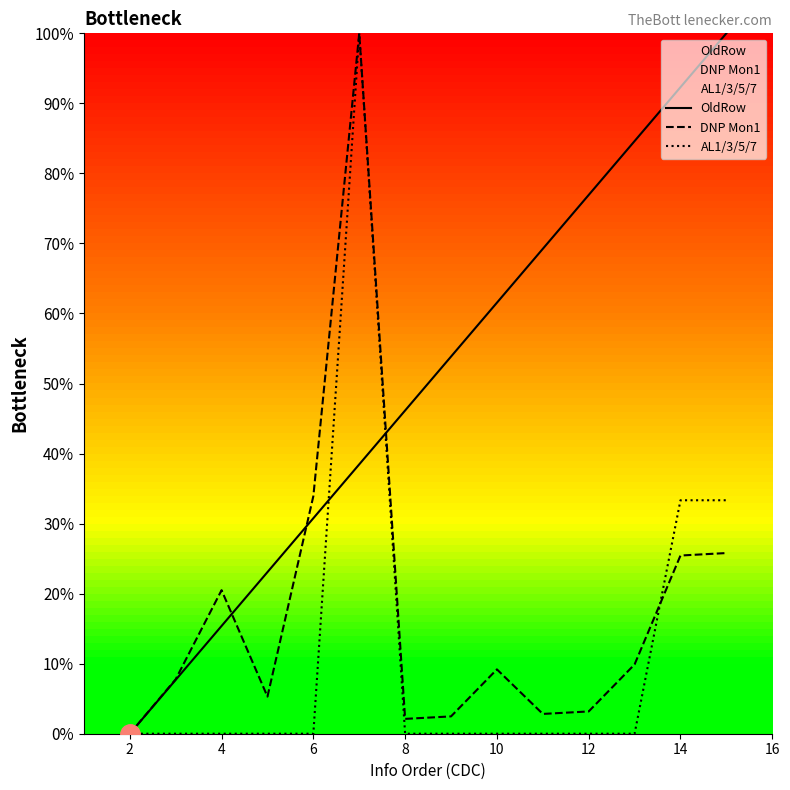

Which series has the largest total across all categories?

OldRow